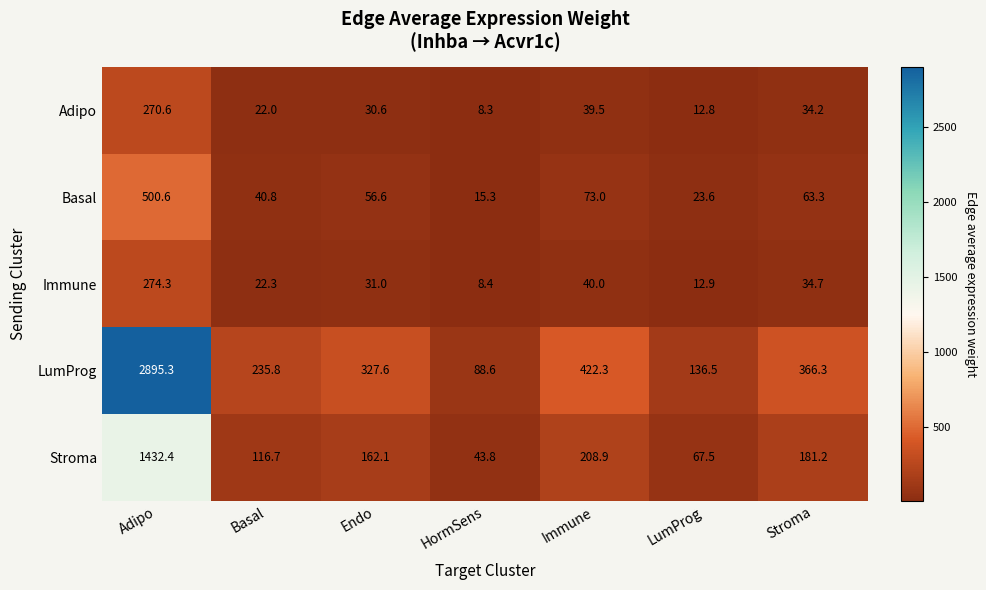

The Adipo series shows 30.6 at Endo. True or false?

True